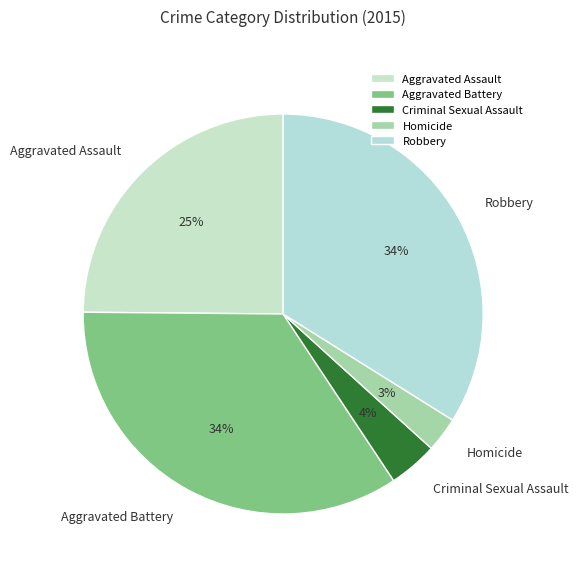

Combined, do Criminal Sexual Assault and Aggravated Battery account for over 50%?

No